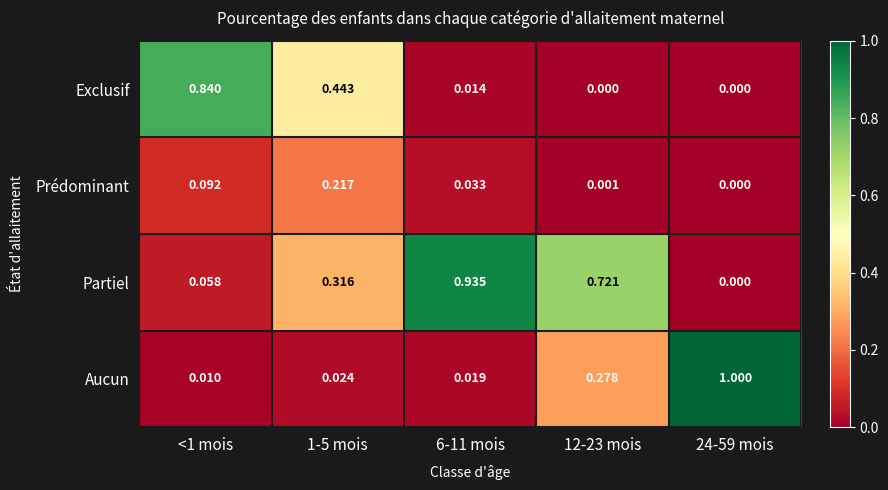

At 1-5 mois, list the series in order from smallest to largest.

Aucun, Prédominant, Partiel, Exclusif